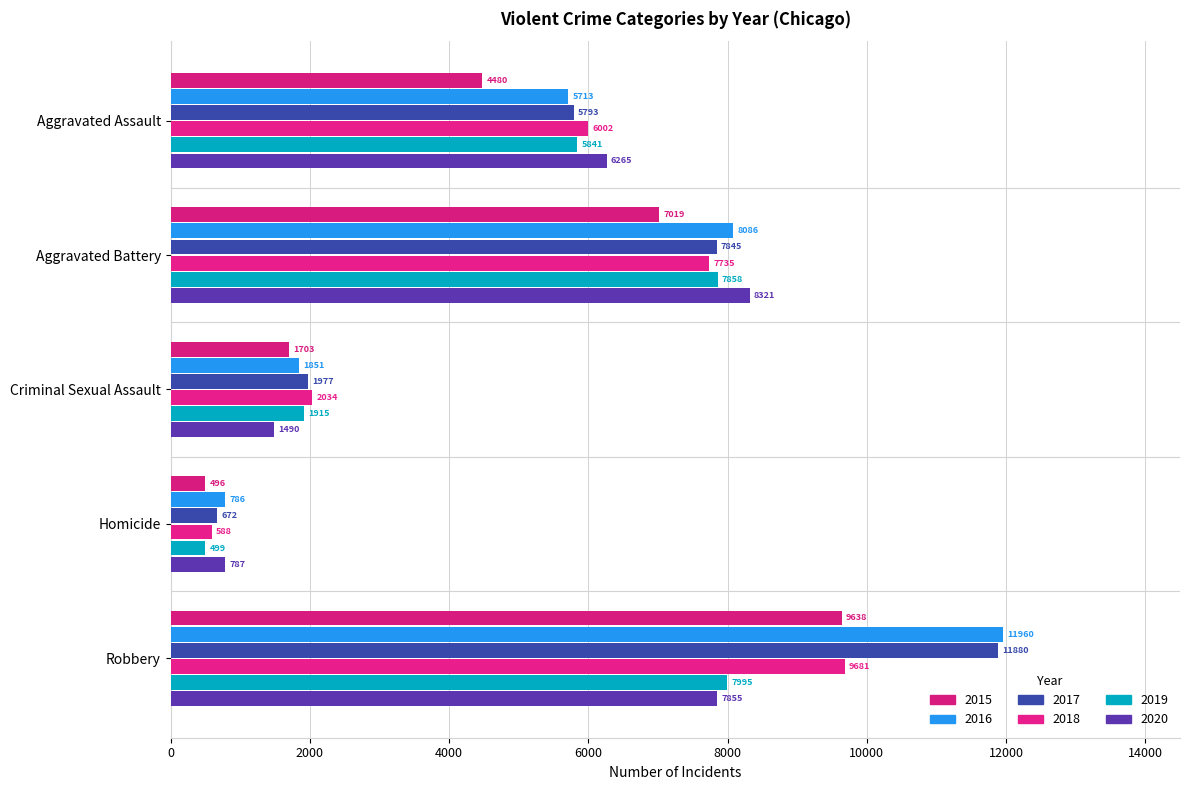

How many data points in 2020 are less than 6265?

2